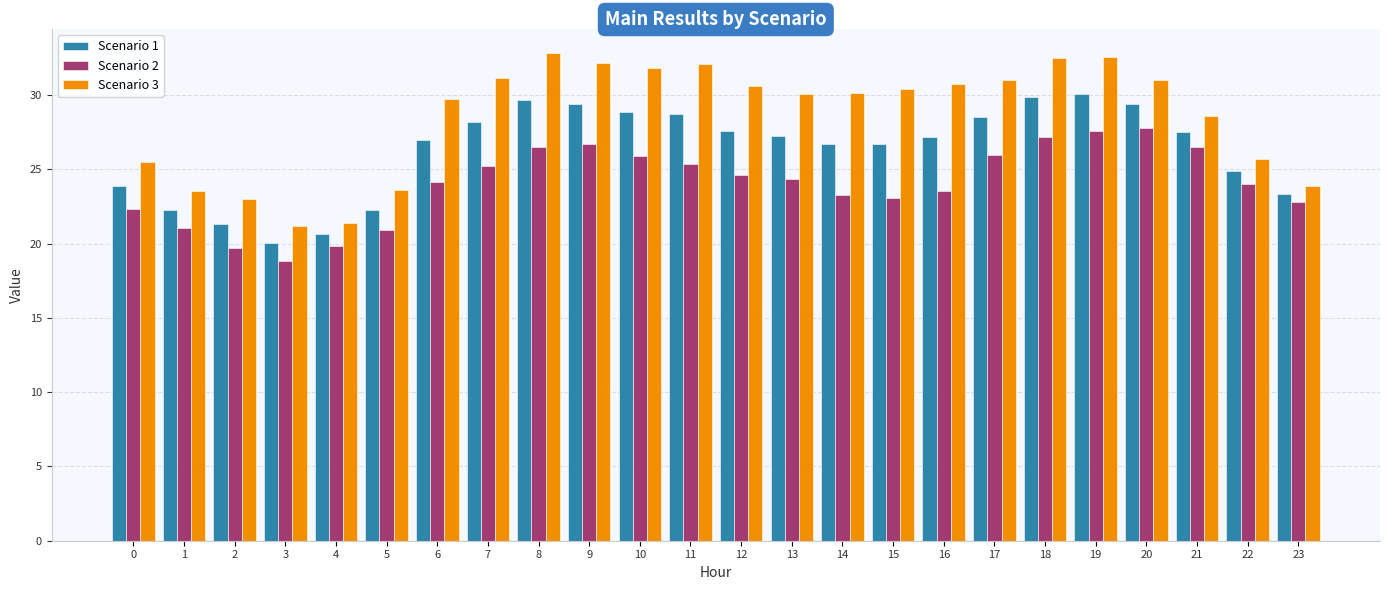

What is the value of the Scenario 1 bar at the 20th from the left?

30.1